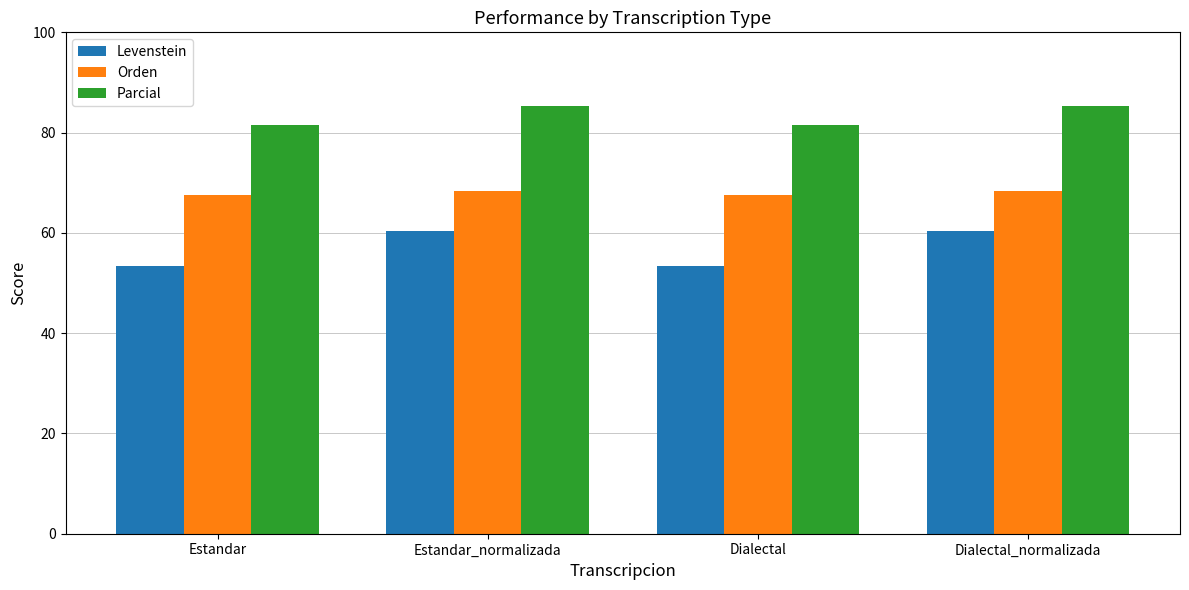

What is the total value across all series at Estandar?

202.5